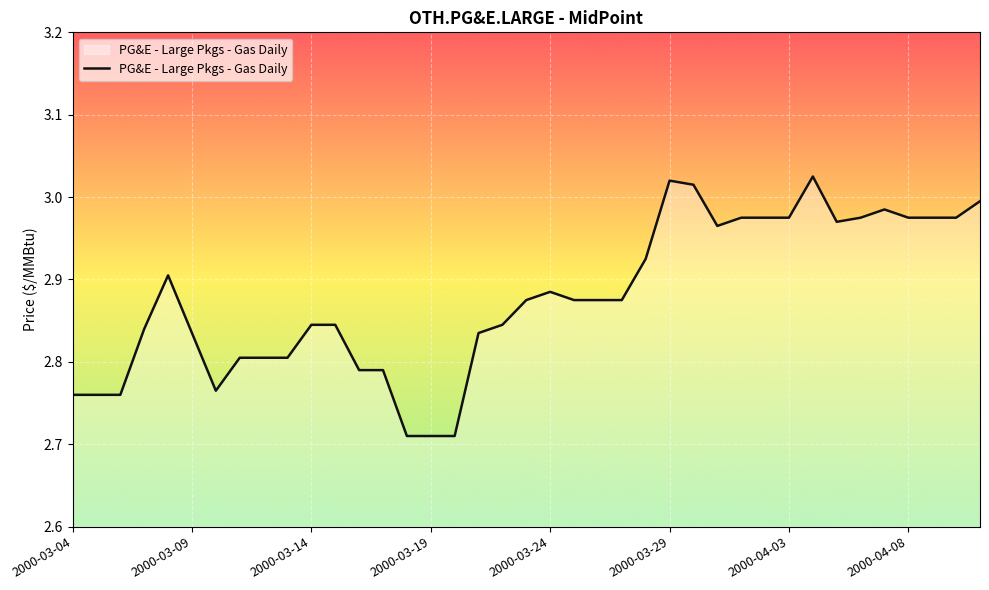

Does the chart have visible grid lines?

Yes